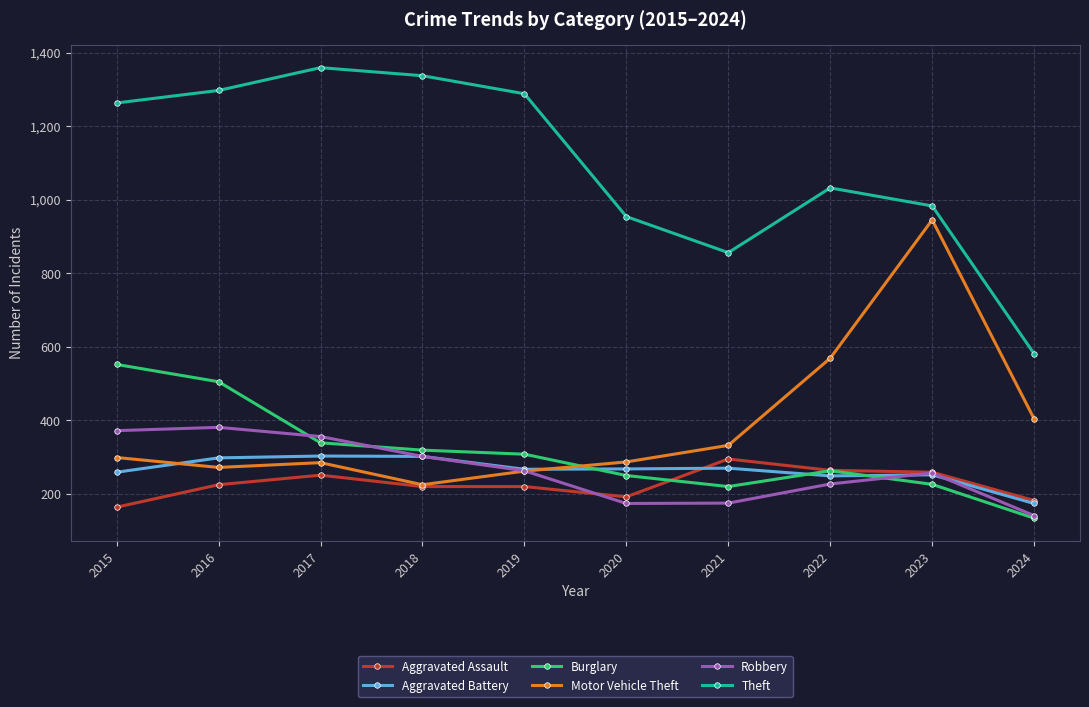

True or false: Theft and Burglary intersect in this chart.

False